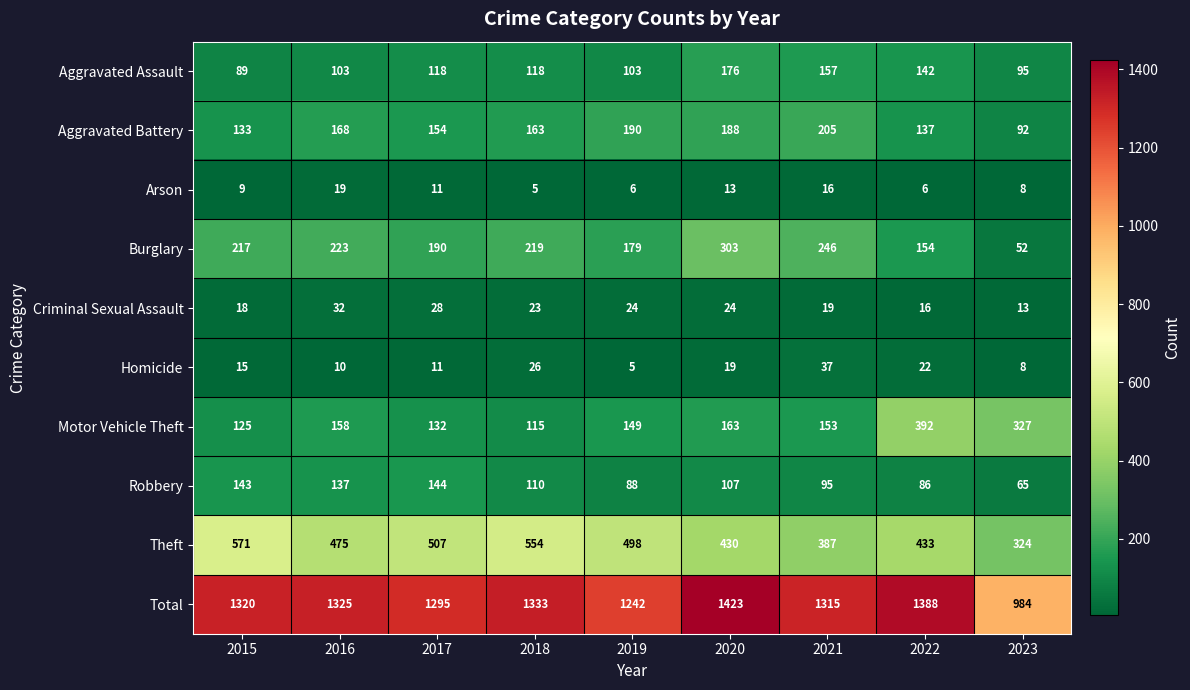

What is the total value across all series at 2016?

2650